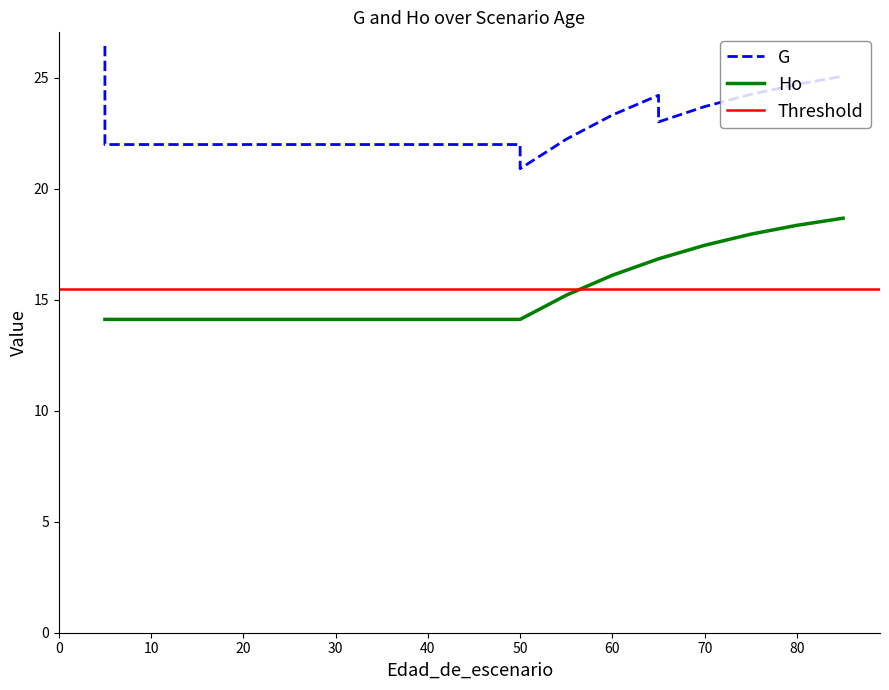

What is the average value of the G series?

22.8